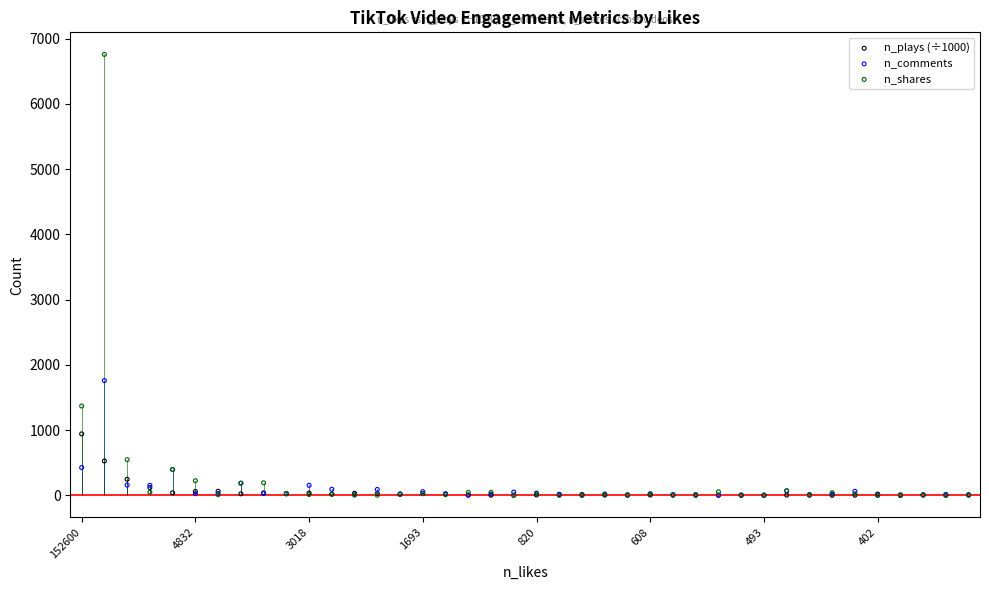

Across all series, what Y value is closest to 3378?

1760.0